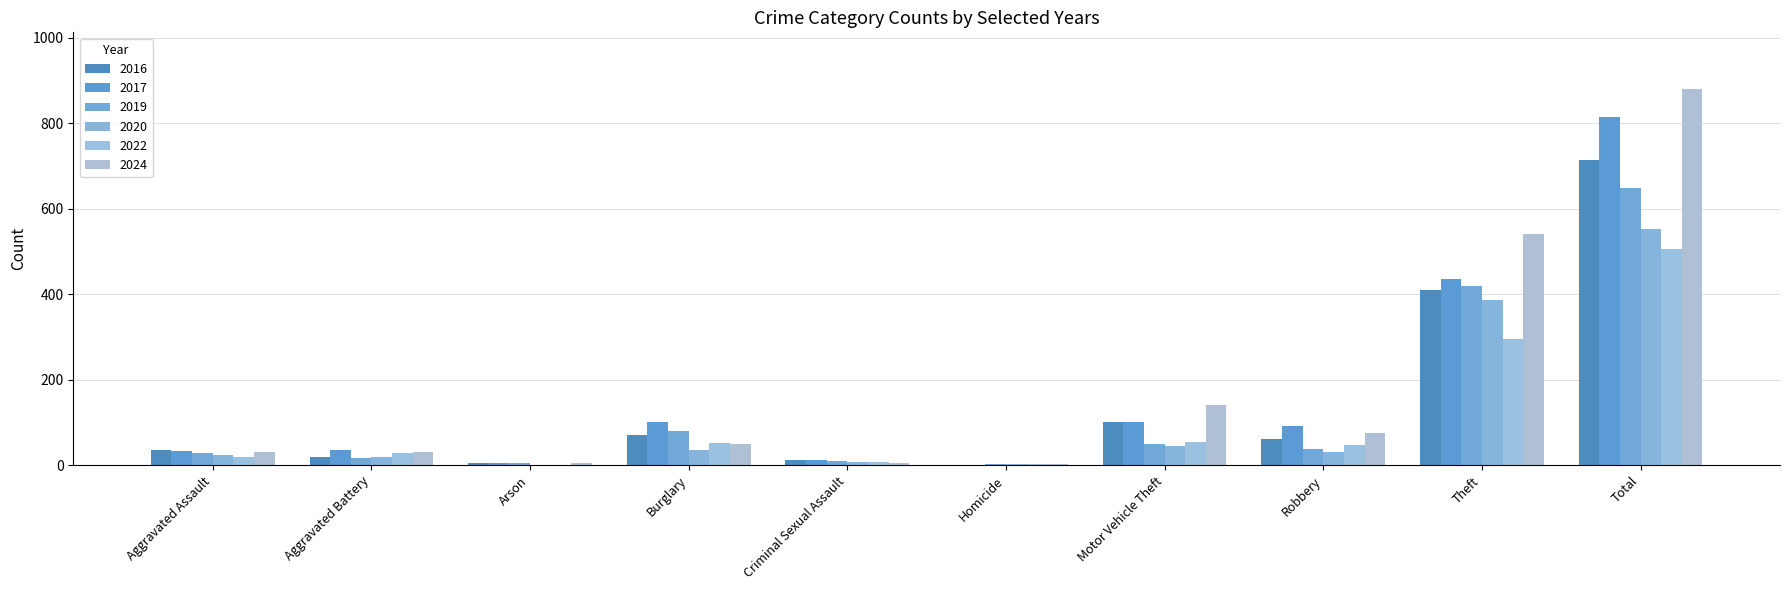

Between Aggravated Battery and Burglary, which is larger?

Burglary